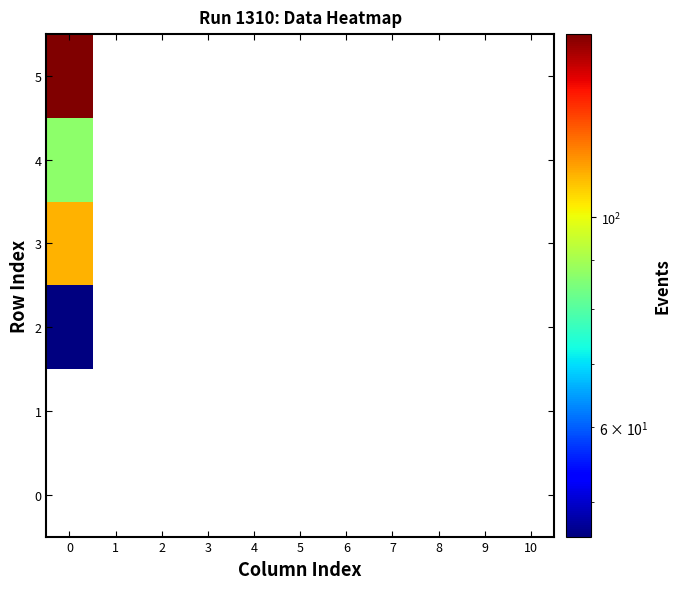

Is the value of 5 at 2 greater than the value of 0 at 8?

No